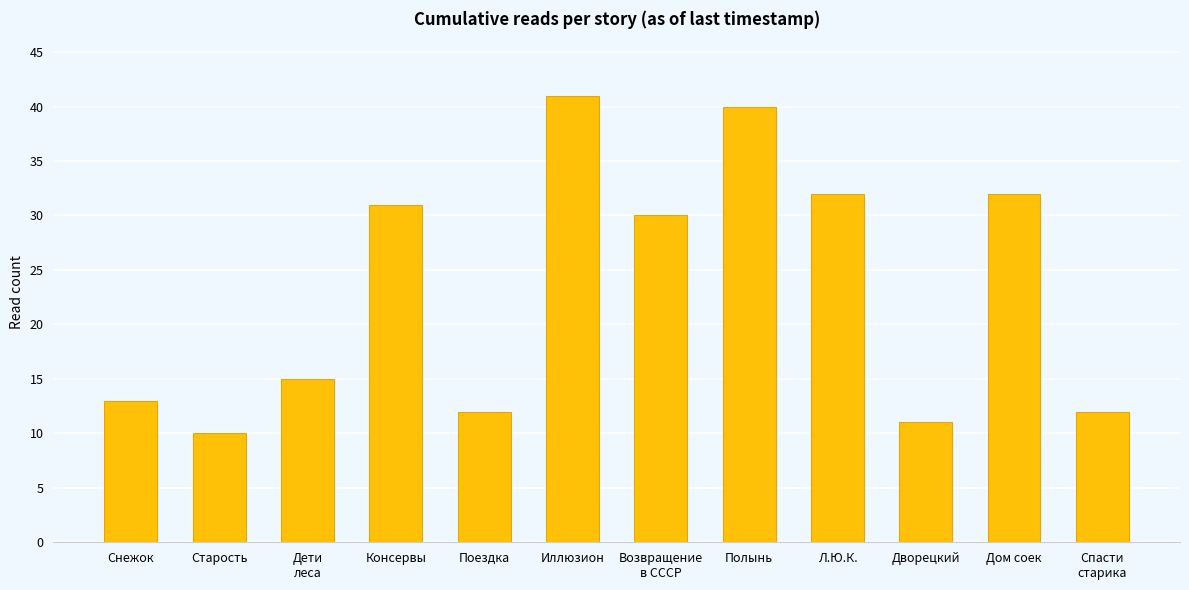

What is the greatest value displayed?

41